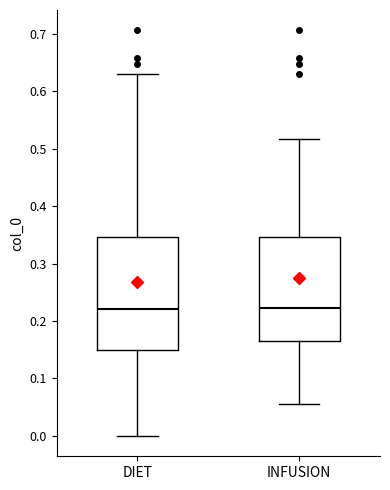

Where is the upper edge of the box for INFUSION on the y-axis? The values are not printed on the chart, so give them approximately, as read against the axis.

0.35